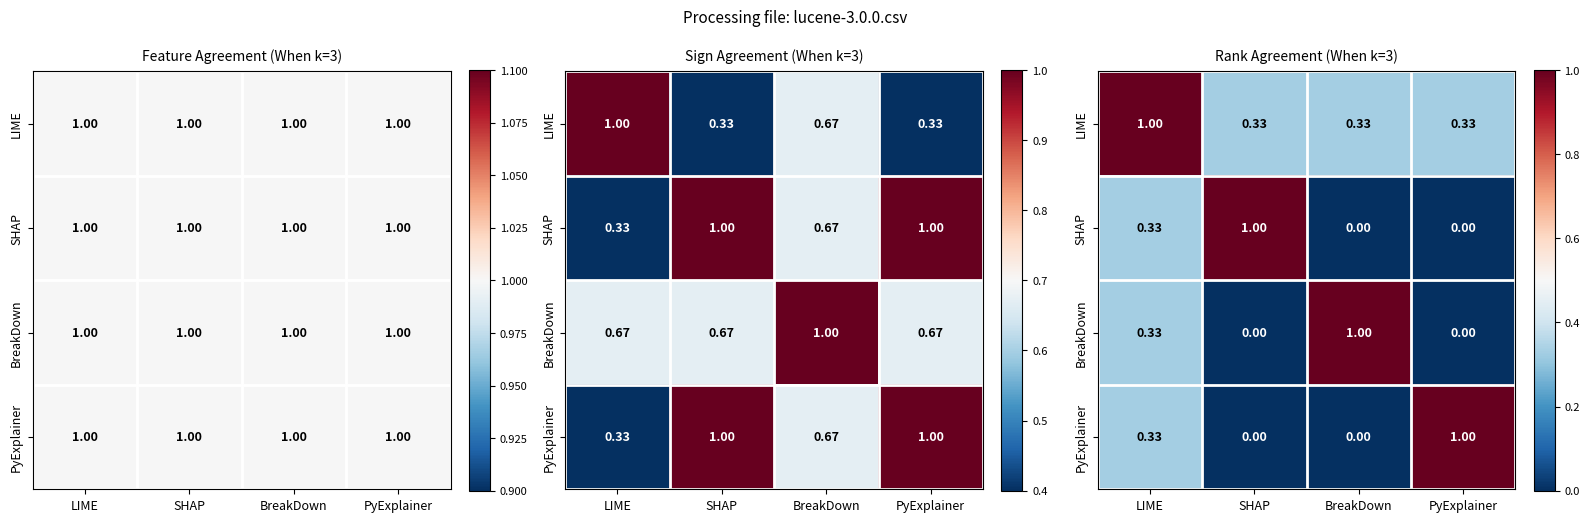

How many categories are shown in the chart?

4